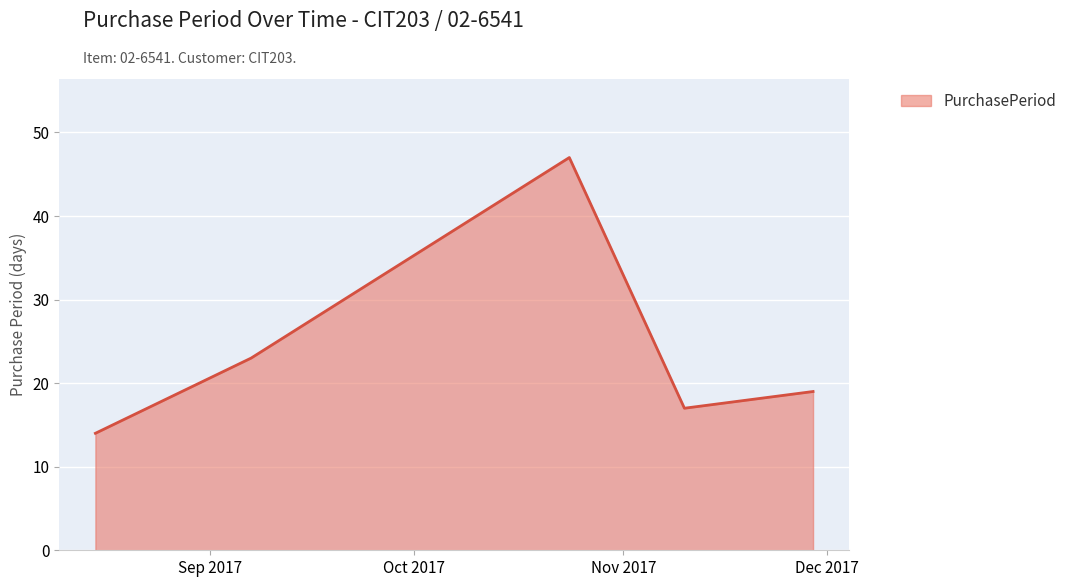

Reading right to left, list all the values displayed in this chart.

19	17	47	23	14